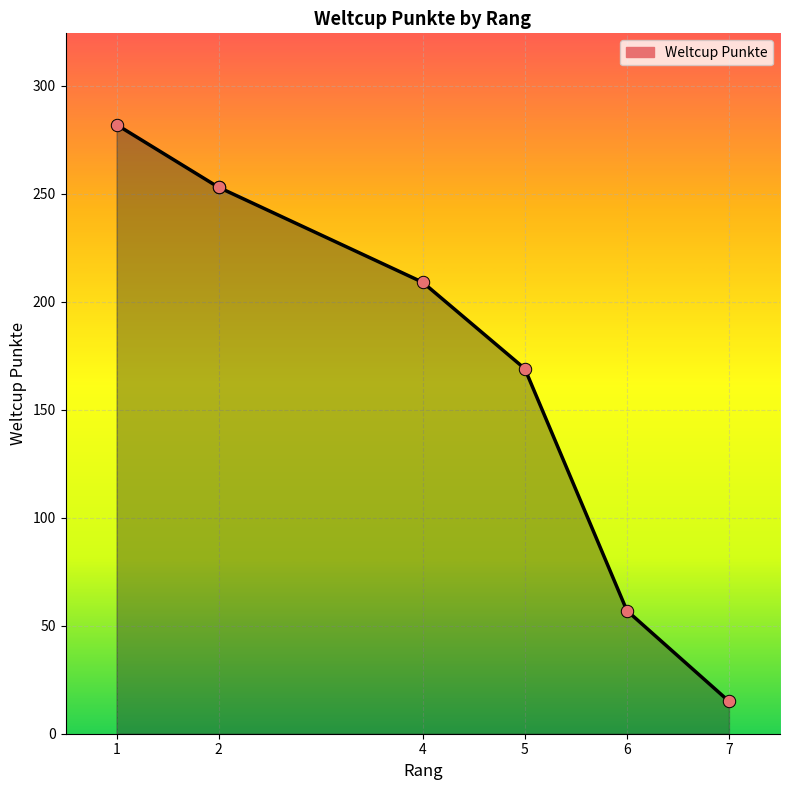

What is the change in value from 6 to 7?

-42